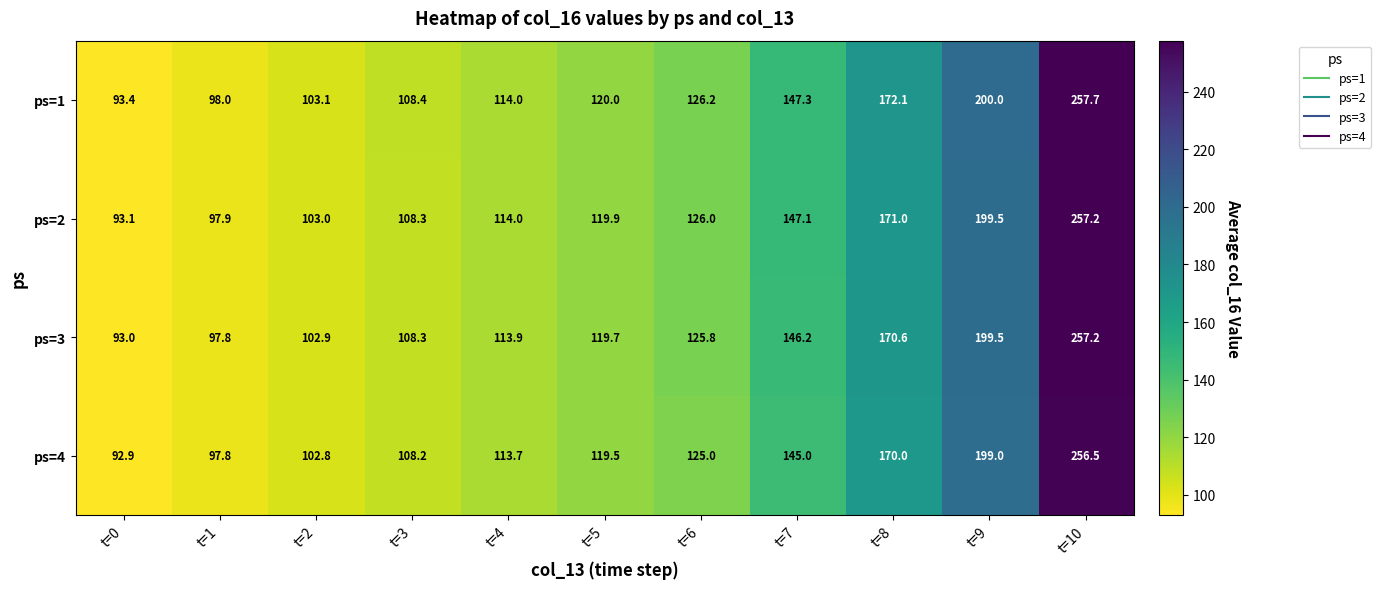

Which series has the largest range (max minus min)?

ps=1